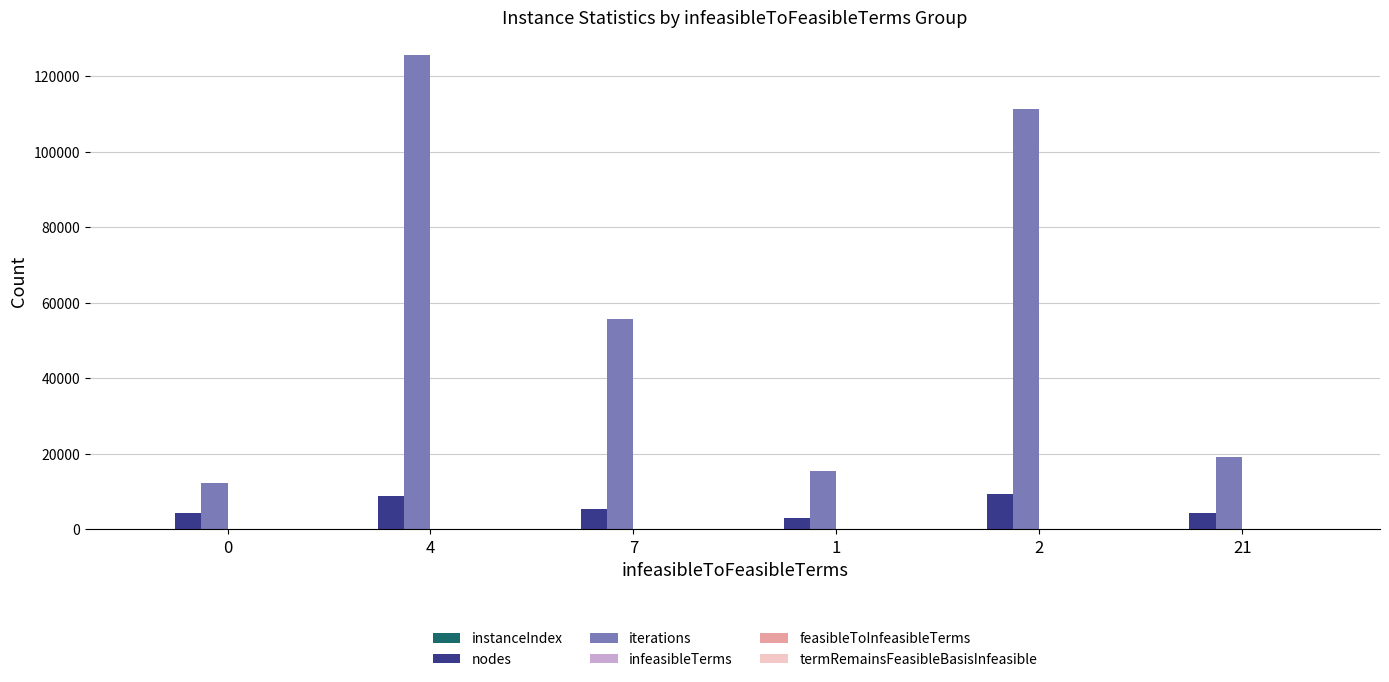

How many groups of bars are there?

6